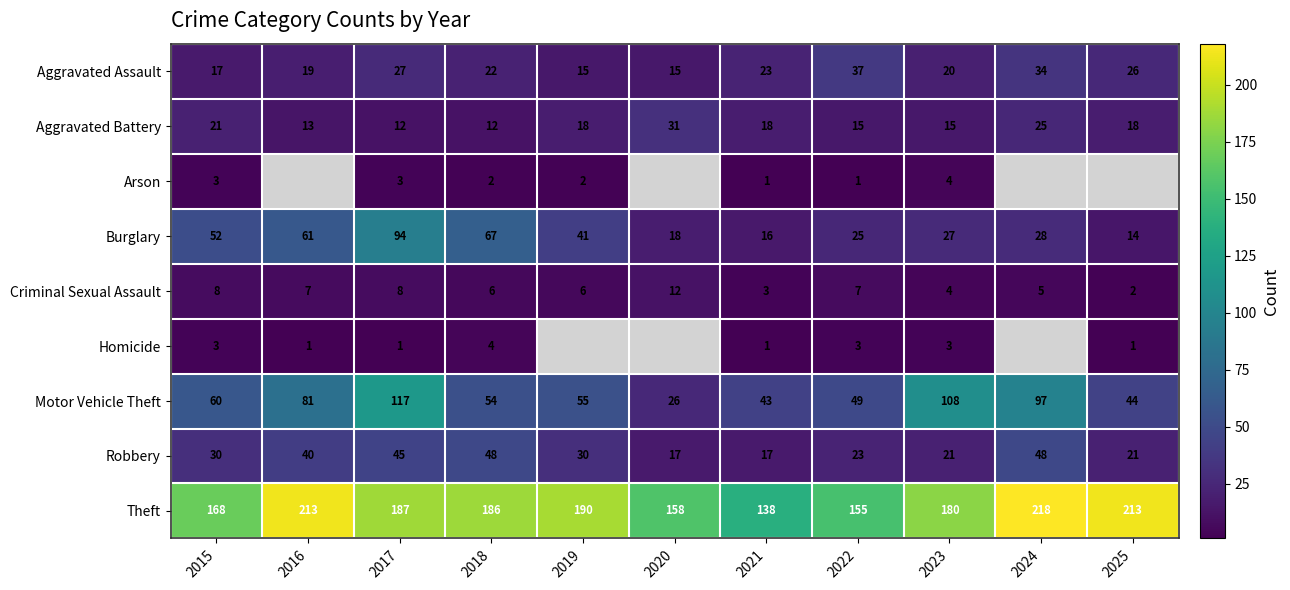

Between 2021 and 2018, which is larger?

2021